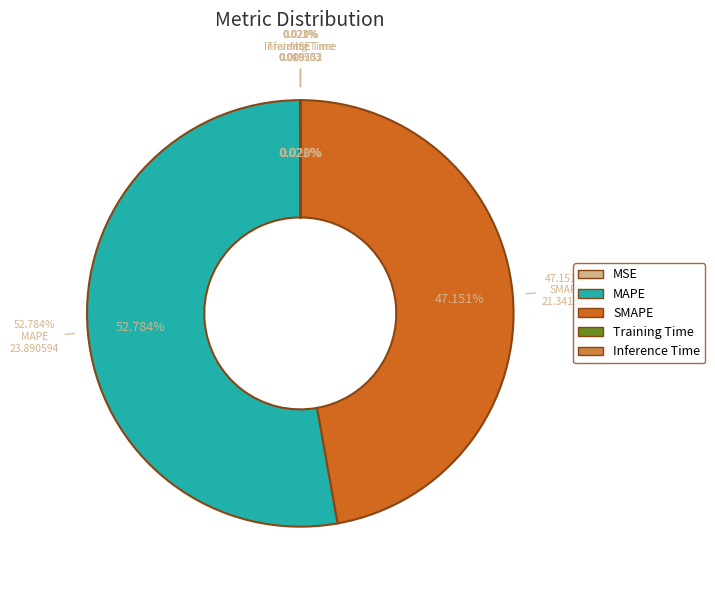

Is there a majority slice in this chart?

Yes